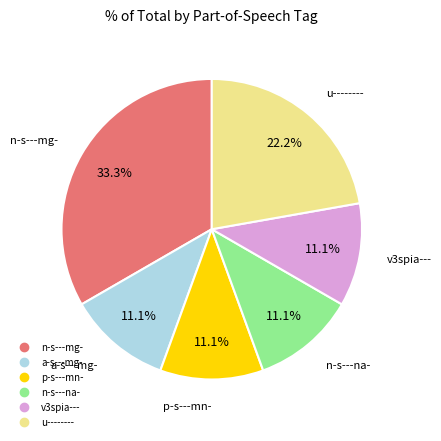

What percentage is the n-s---na- slice, to the nearest percent?

11%